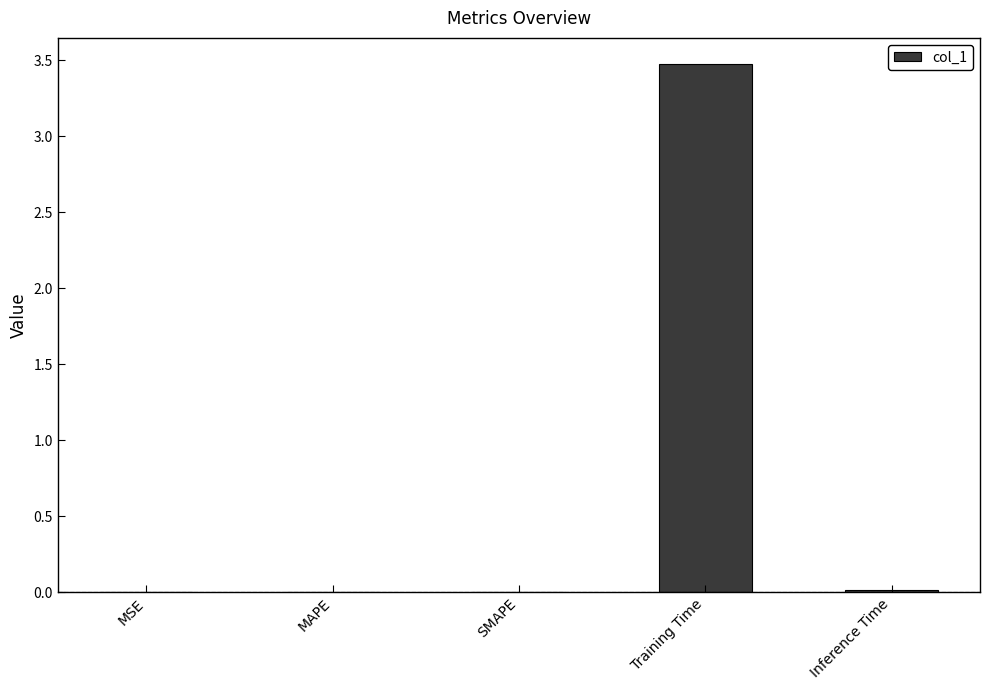

Is it true that the value at Inference Time is 0.0?

True